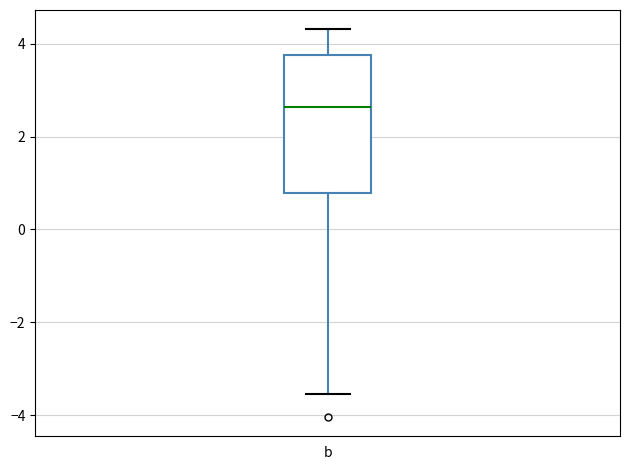

Transcribe this box plot: give where the median line is, the range the box spans, and where the two whiskers end, as read against the y-axis. The values are not printed on the chart, so give them approximately, as read against the axis.

median 2.6, box 0.8 to 3.8, whiskers -3.6 to 4.4